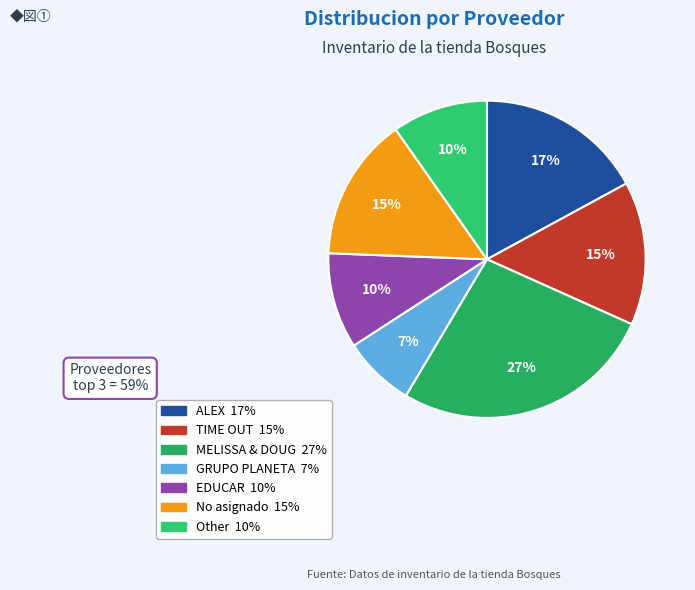

To the nearest percent, what percentage of the pie is TIME OUT?

15%